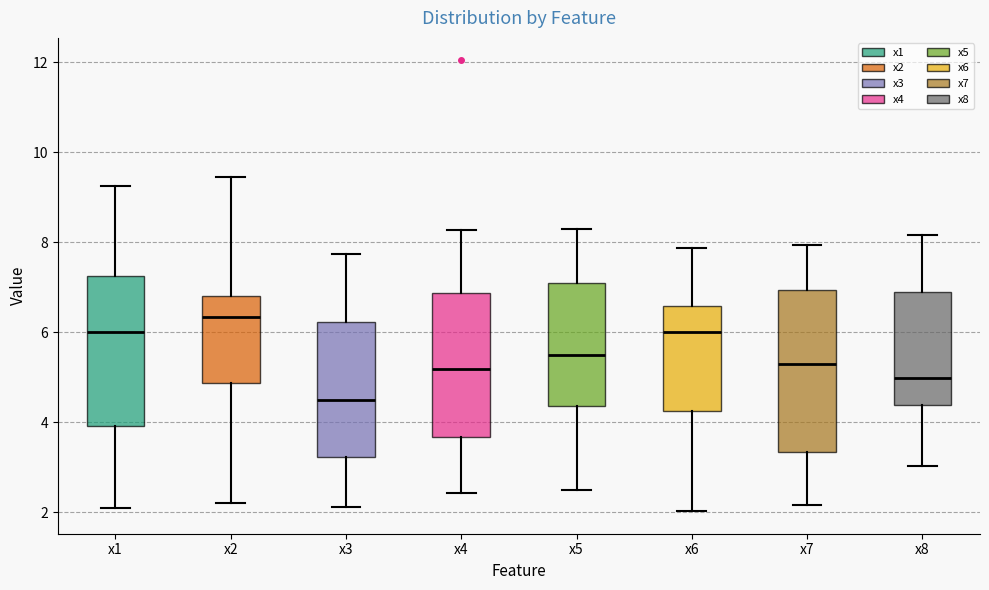

Where is the upper edge of the box for x2 on the y-axis? The values are not printed on the chart, so give them approximately, as read against the axis.

6.8